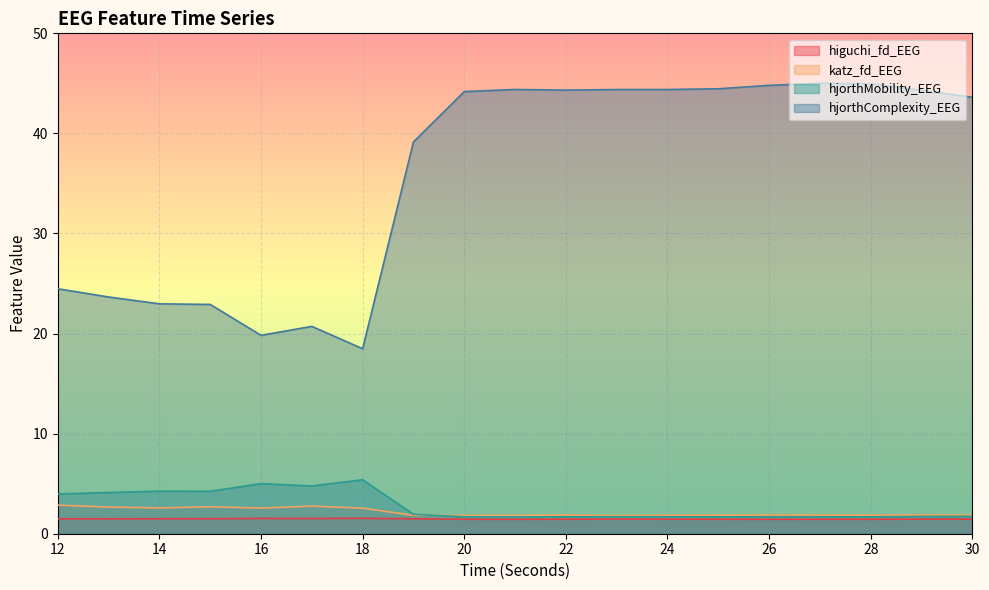

What is the sum of the katz_fd_EEG values at 18 and 19?

4.4